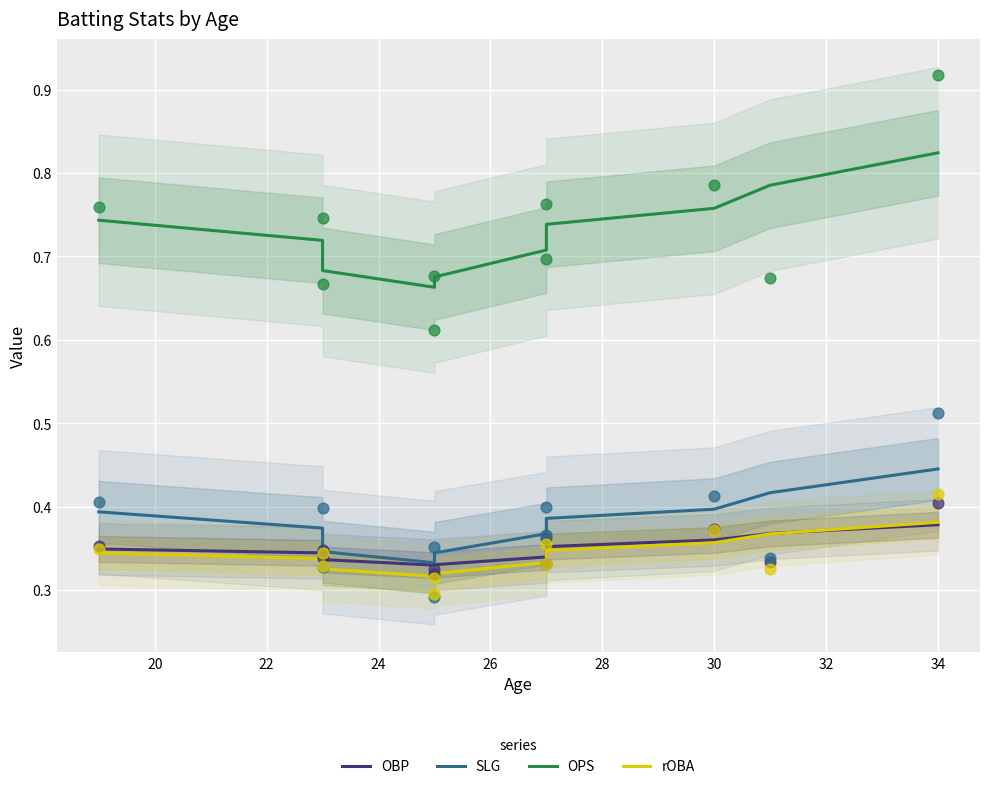

Which series has the largest total across all categories?

OPS